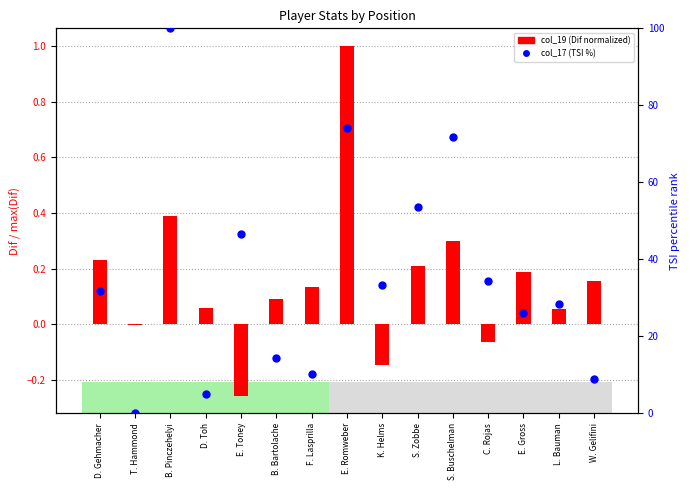

At which category is the sum across all series the highest?

B. Pinczehelyi